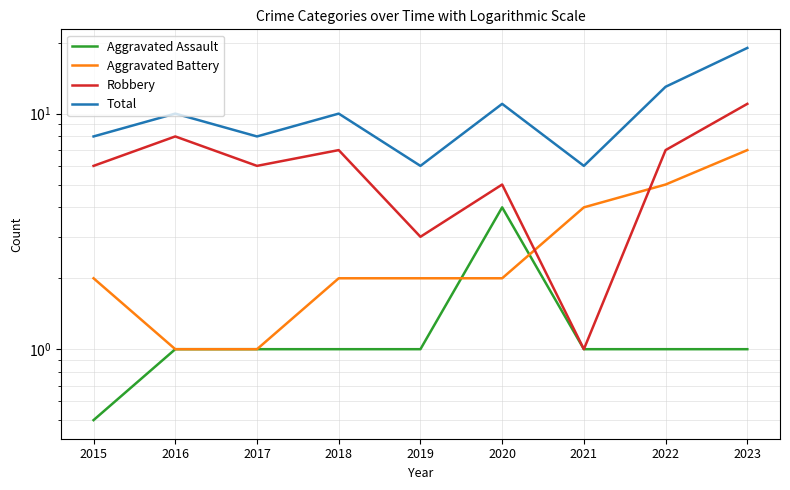

How many lines are shown in the chart?

4